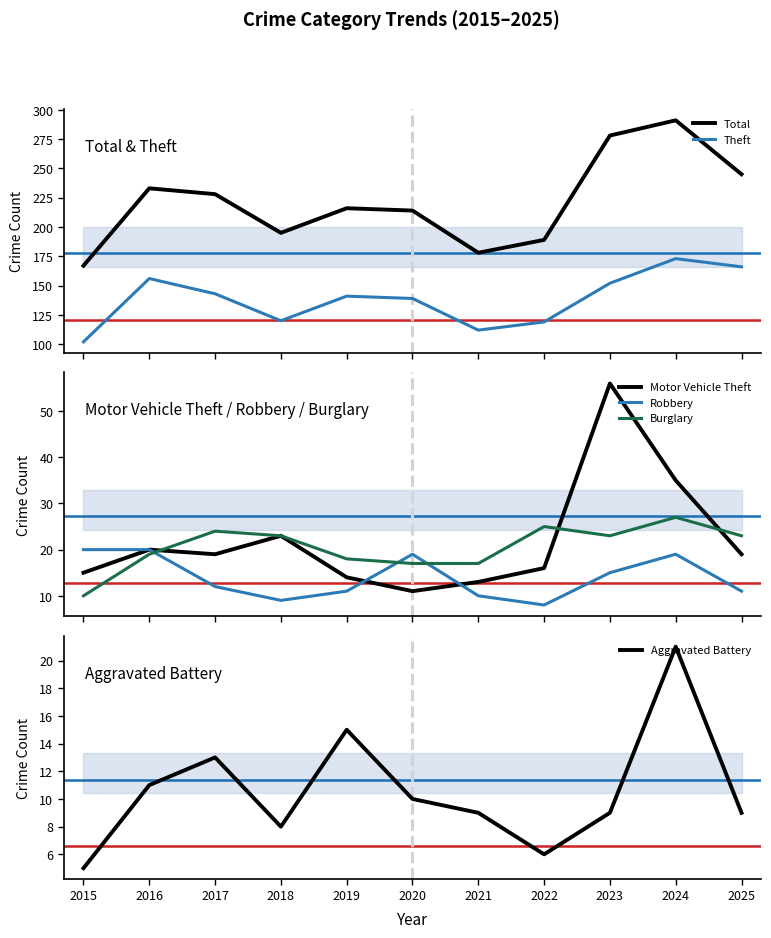

How many data points in Burglary are less than 23?

5